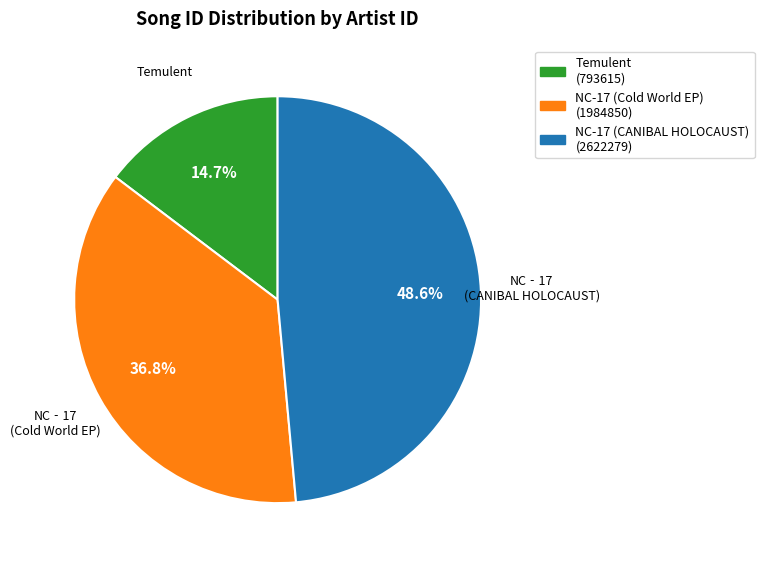

Is there any slice that represents more than half of the pie?

No